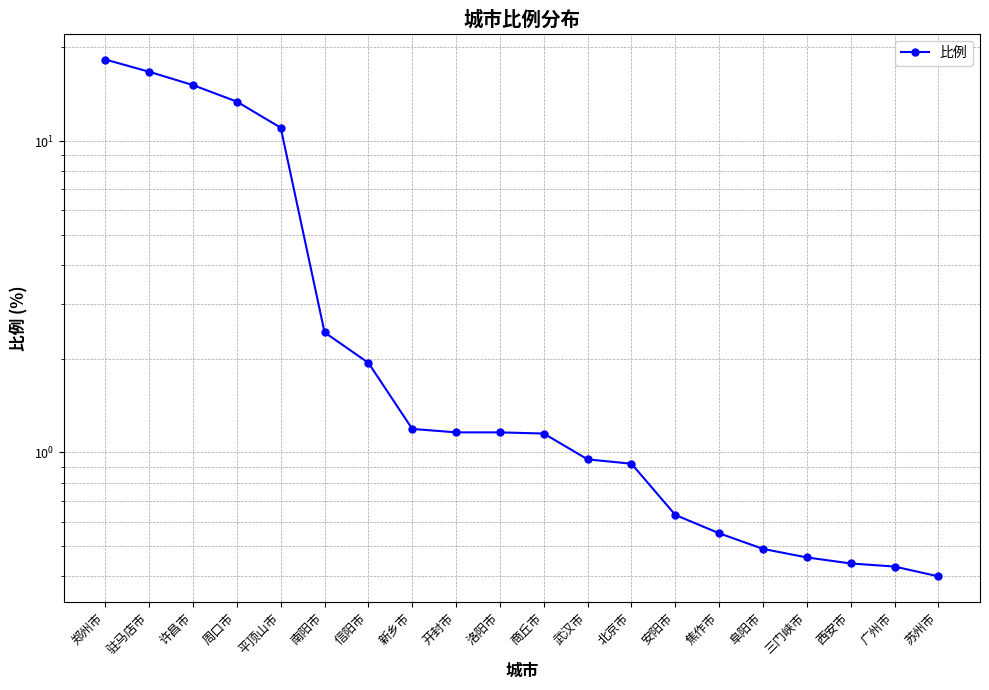

Reading left to right, transcribe all the data shown in this chart.

郑州市=18.3	驻马店市=16.7	许昌市=15.1	周口市=13.4	平顶山市=11.0	南阳市=2.4	信阳市=1.9	新乡市=1.2	开封市=1.2	洛阳市=1.2	商丘市=1.1	武汉市=0.9	北京市=0.9	安阳市=0.6	焦作市=0.6	阜阳市=0.5	三门峡市=0.5	西安市=0.4	广州市=0.4	苏州市=0.4